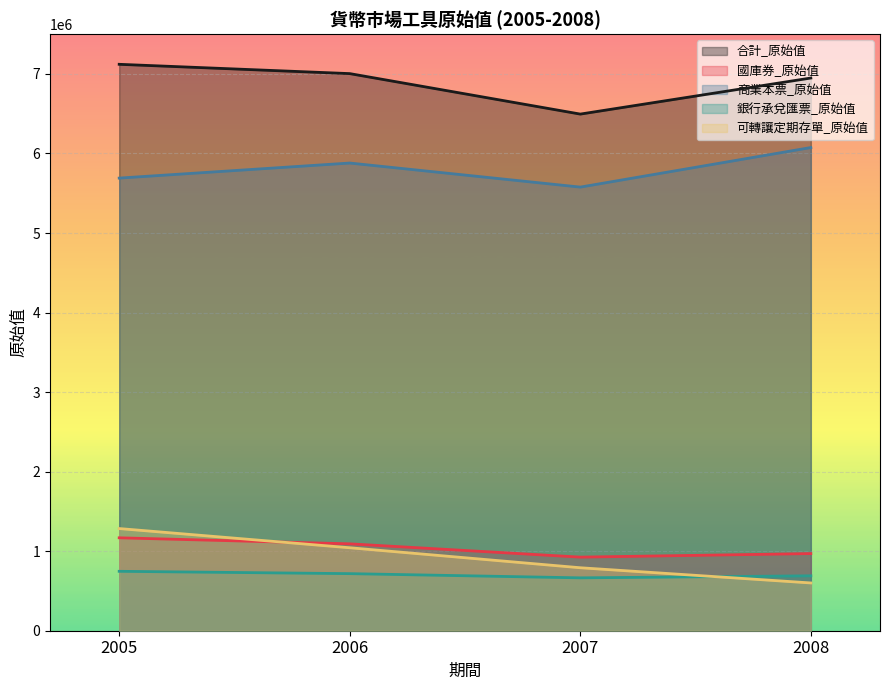

What are all the series names shown in the legend?

合計_原始值, 國庫券_原始值, 商業本票_原始值, 銀行承兌匯票_原始值, 可轉讓定期存單_原始值